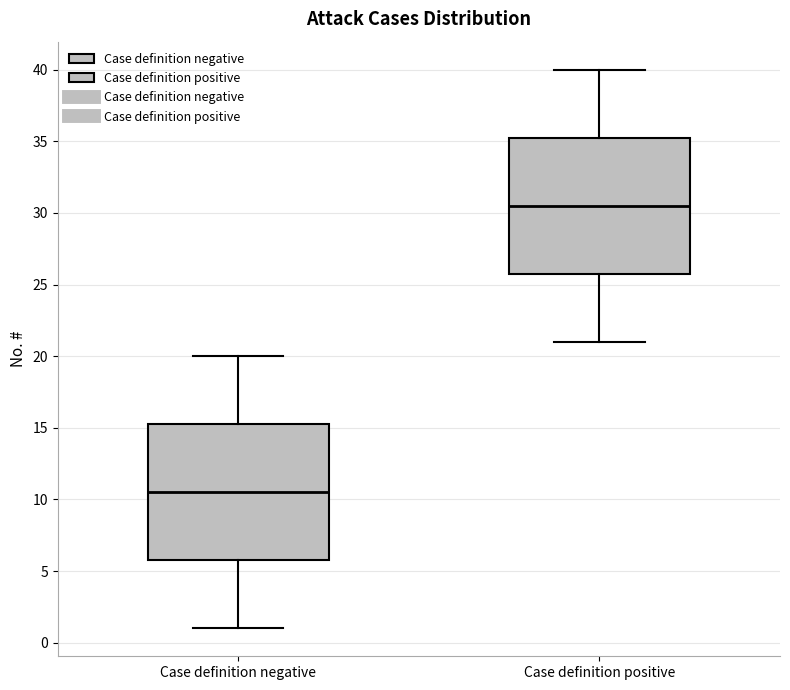

Which box has the highest median line?

Case definition positive